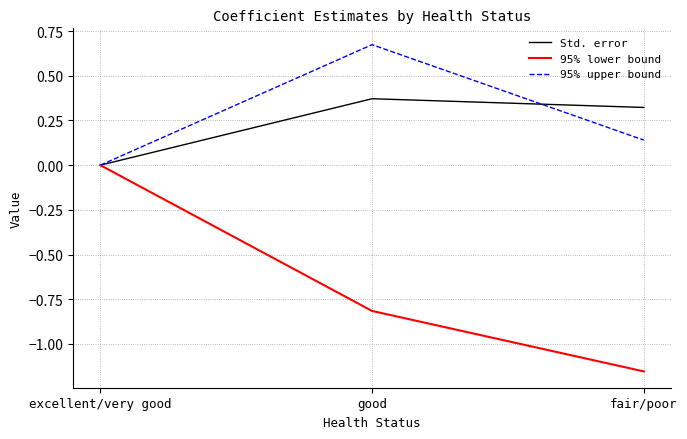

What position from the right is good?

2